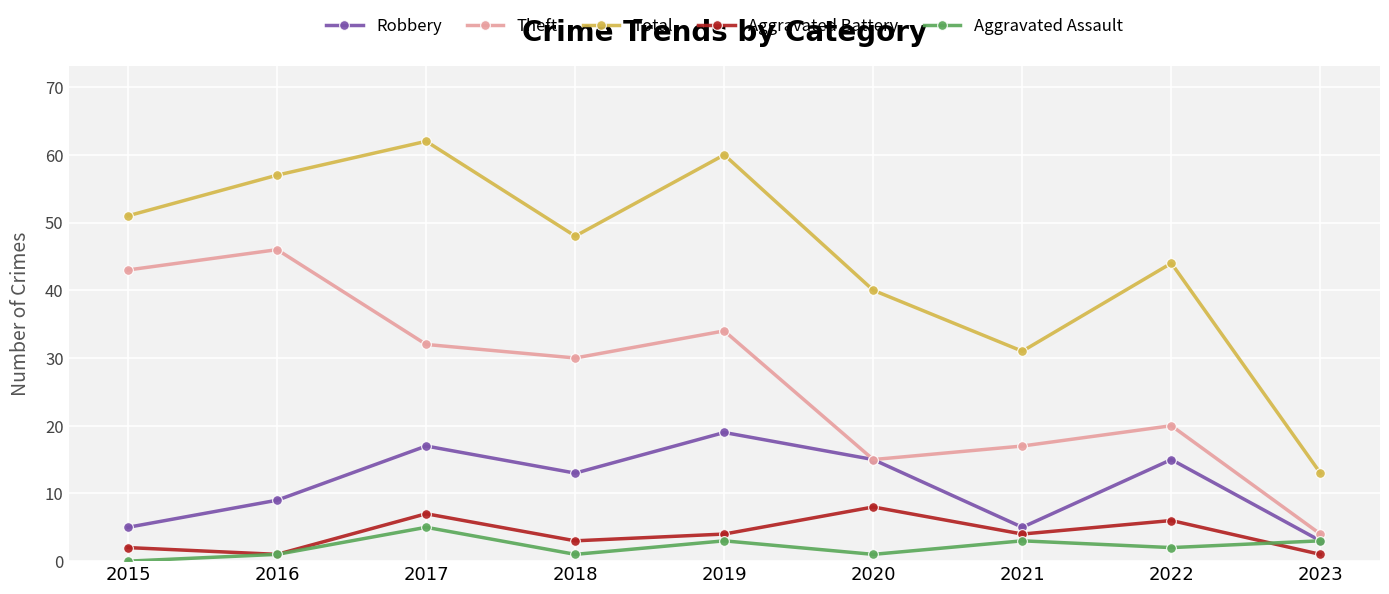

Does the chart have visible grid lines?

Yes